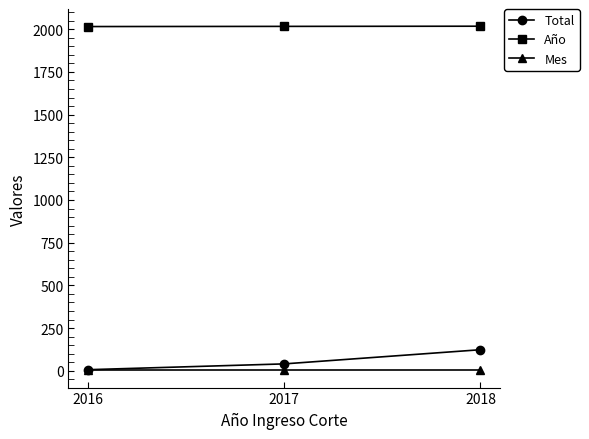

What is the total value across all series at 2017?

2059